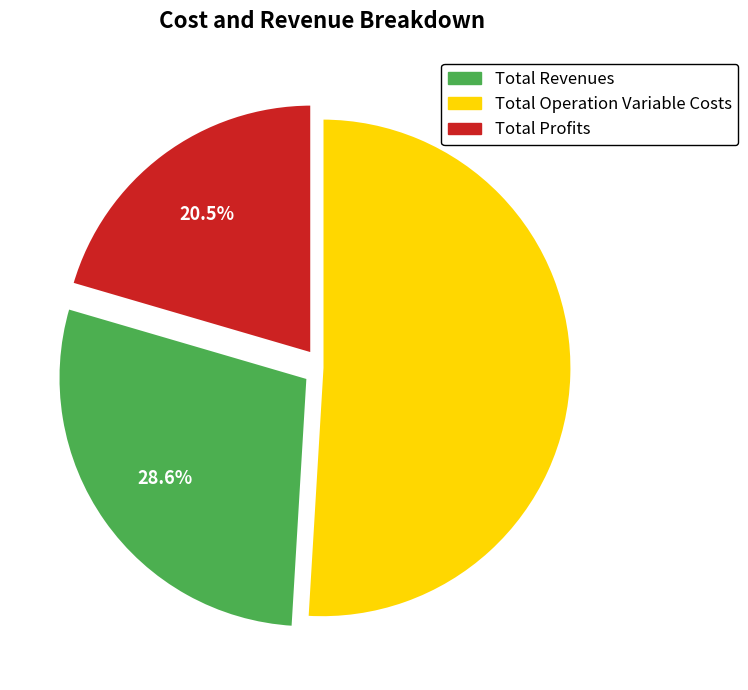

How many segments does this pie chart have?

3